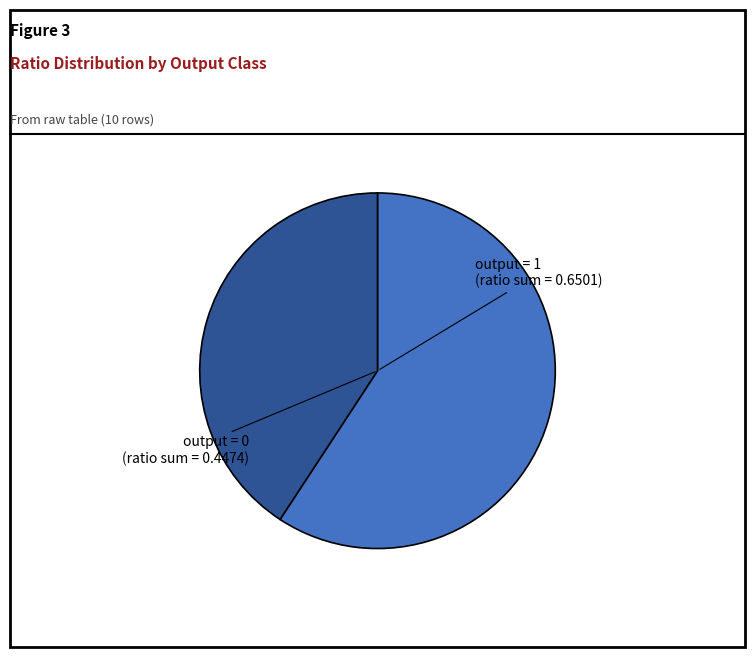

Does any single category account for the majority?

Yes